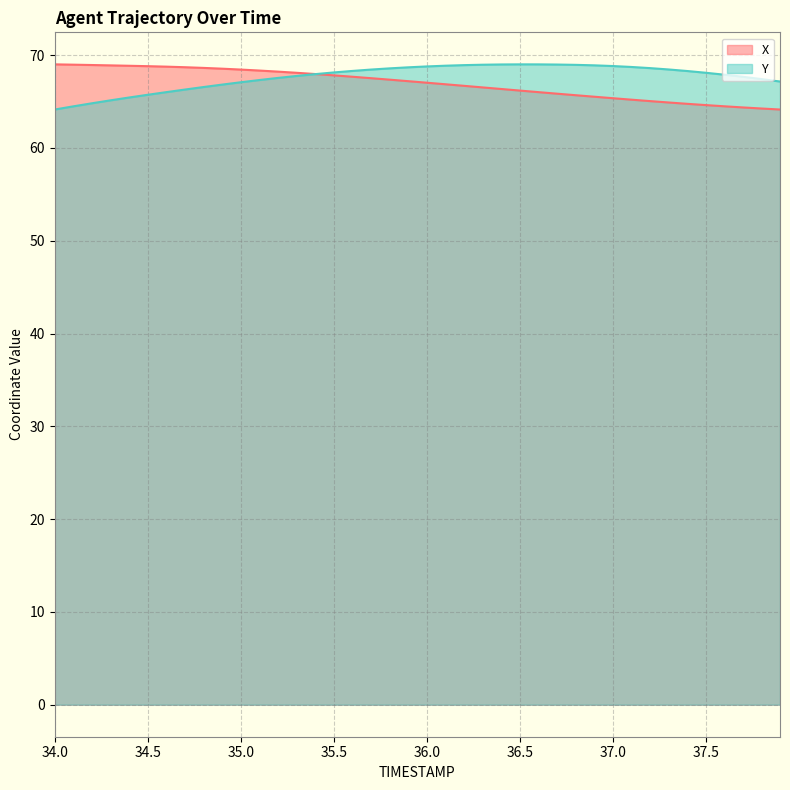

The value of X at 36.5 is 66.2. True or false?

True